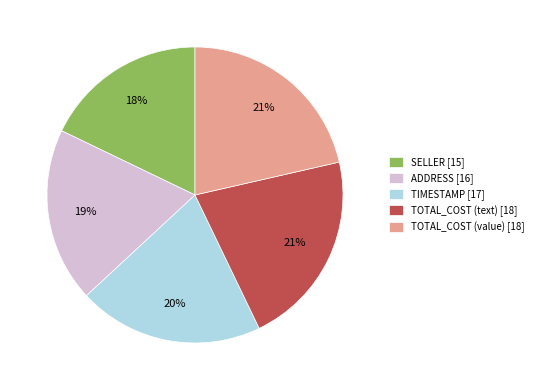

What is the ratio of the value at SELLER [15] to the value at TIMESTAMP [17]?

0.9